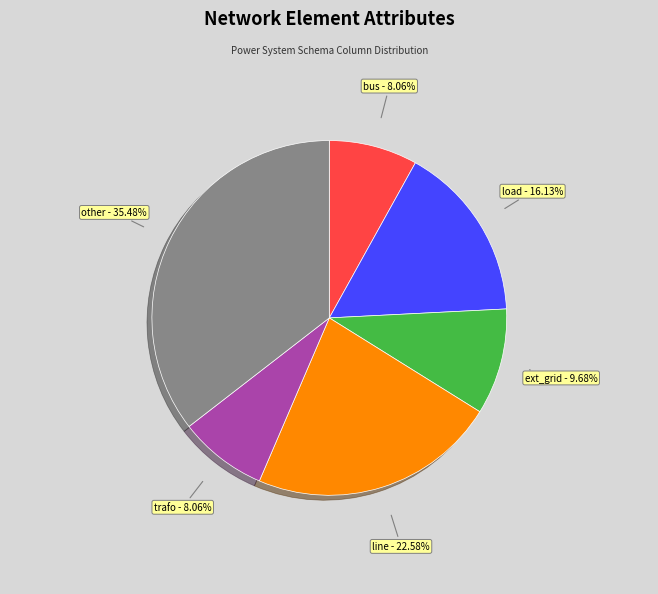

Does any single category account for the majority?

No